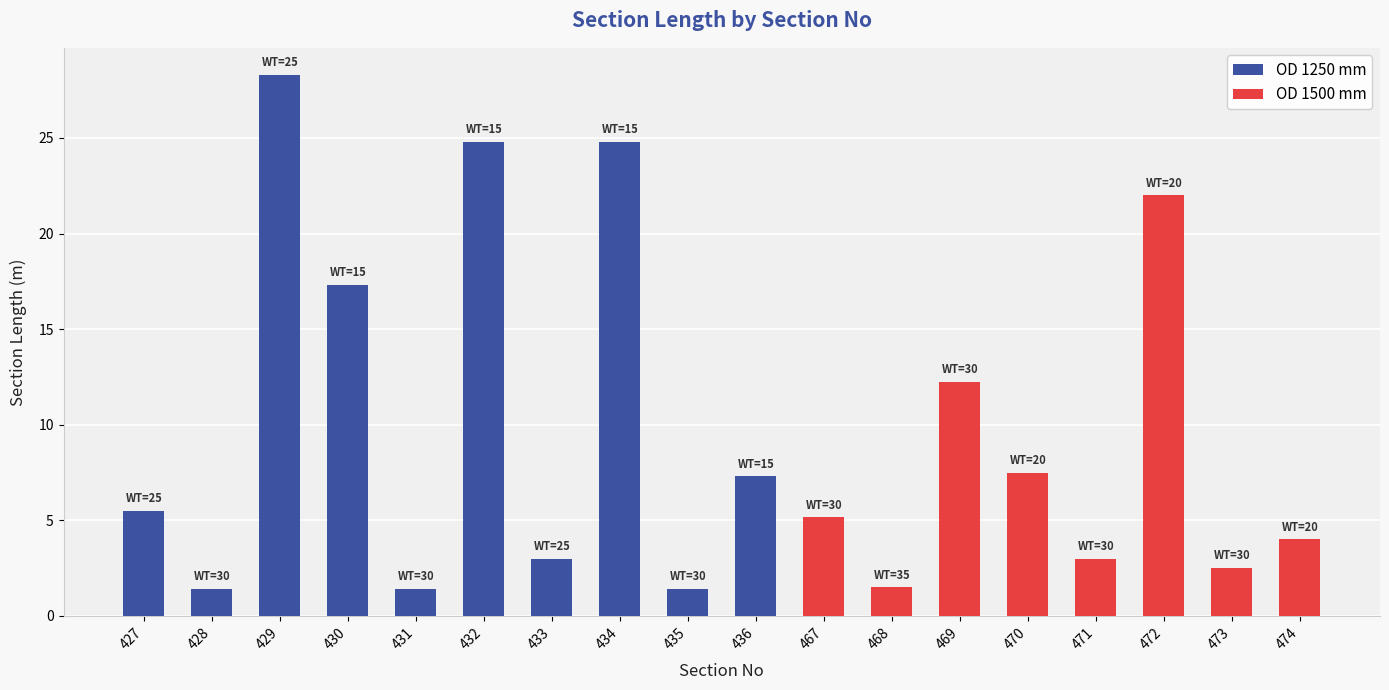

What is the total value across all series at 430?

17.3